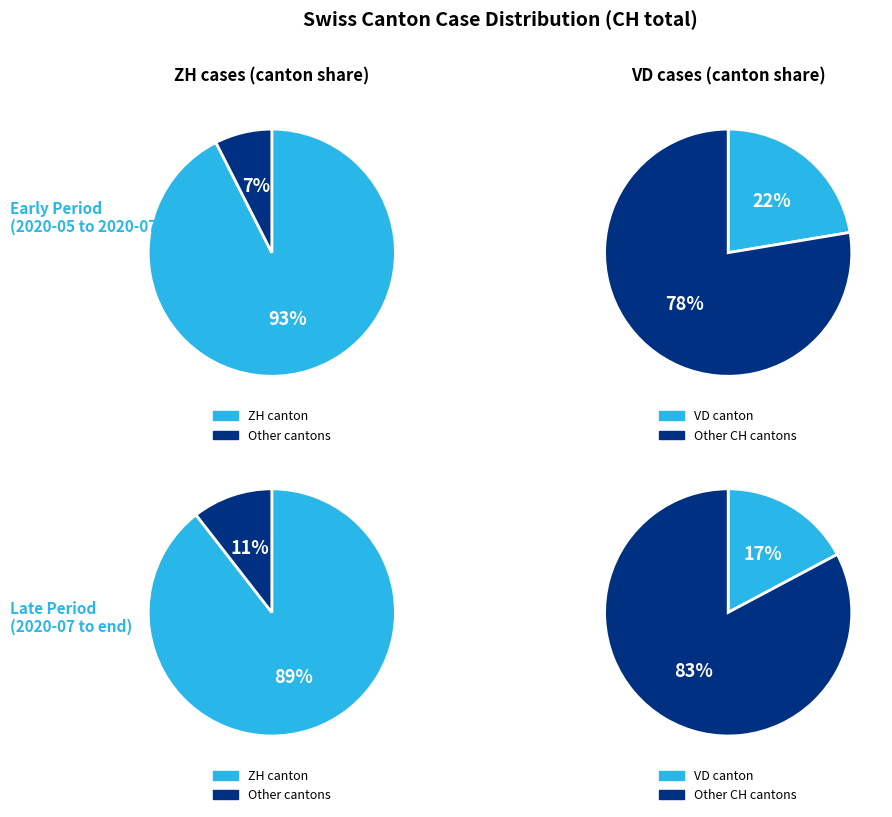

Is it true that 19 is 2% of the pie?

True